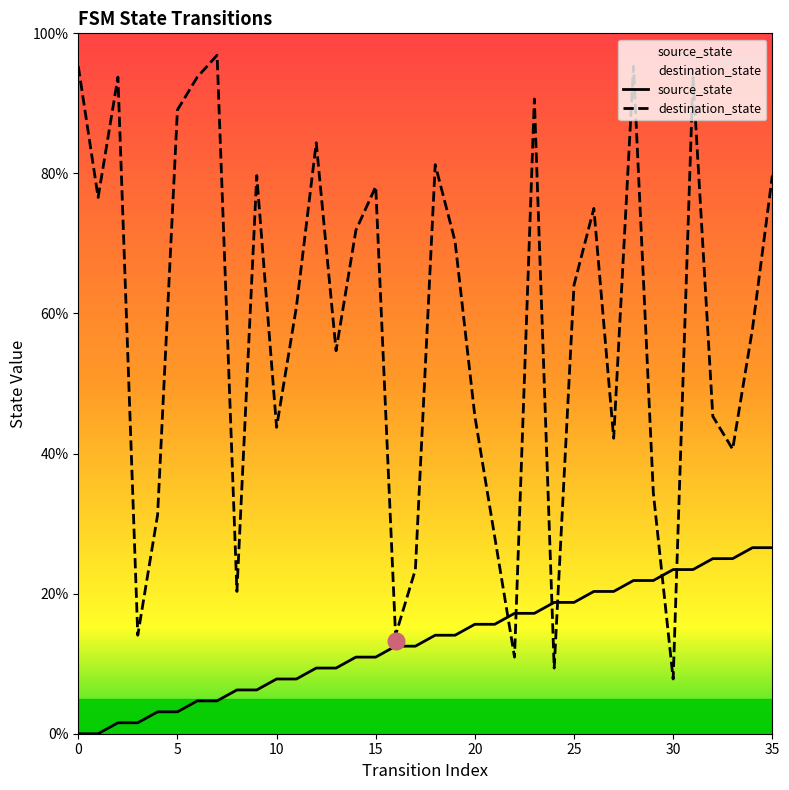

Which series has the widest spread of values?

destination_state